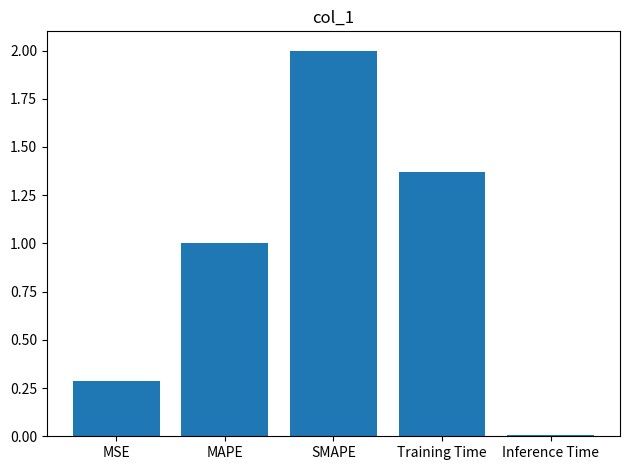

What is the difference between the second highest and second lowest values?

1.1